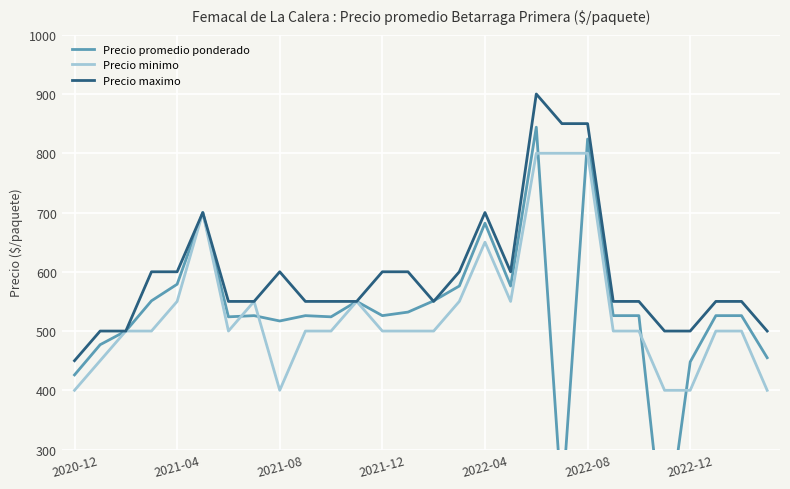

What is the highest value of the Precio minimo series?

800